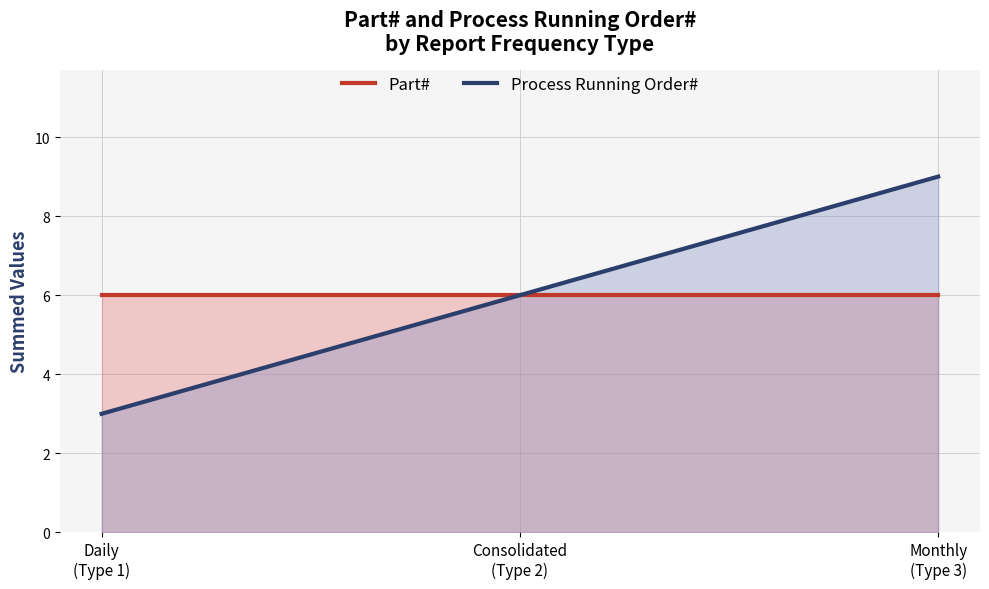

At which label does Part# reach its peak?

Daily
(Type 1)